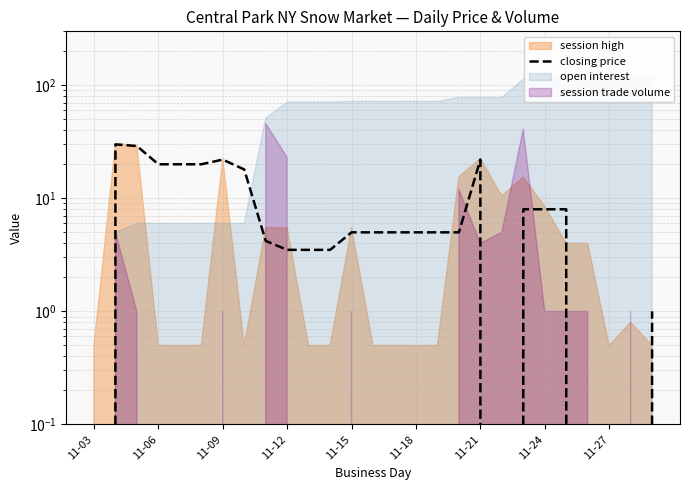

Count the number of values greater than 5.

11